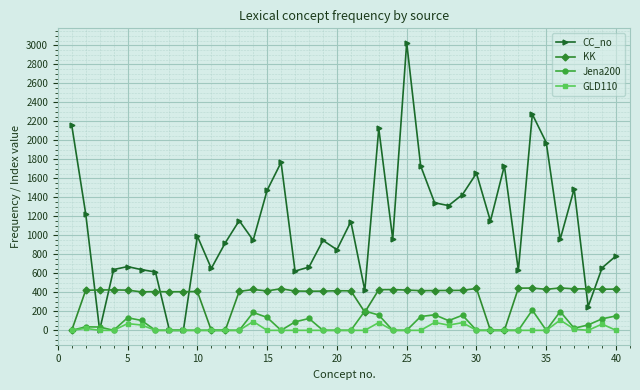

Which series has the widest spread of values?

CC_no